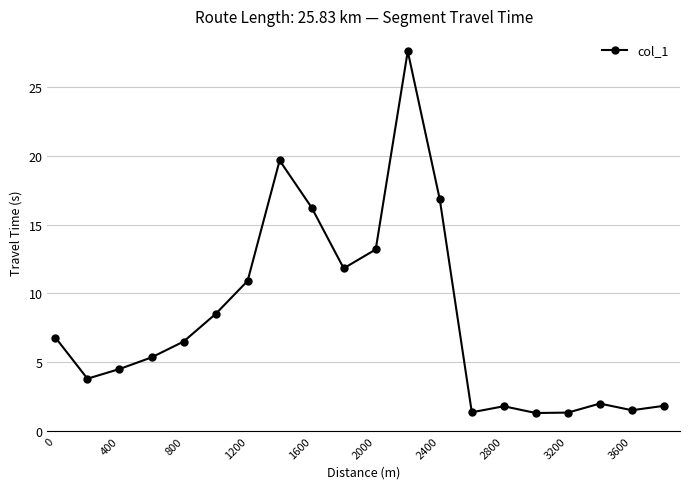

What is the sum of all values?

162.8